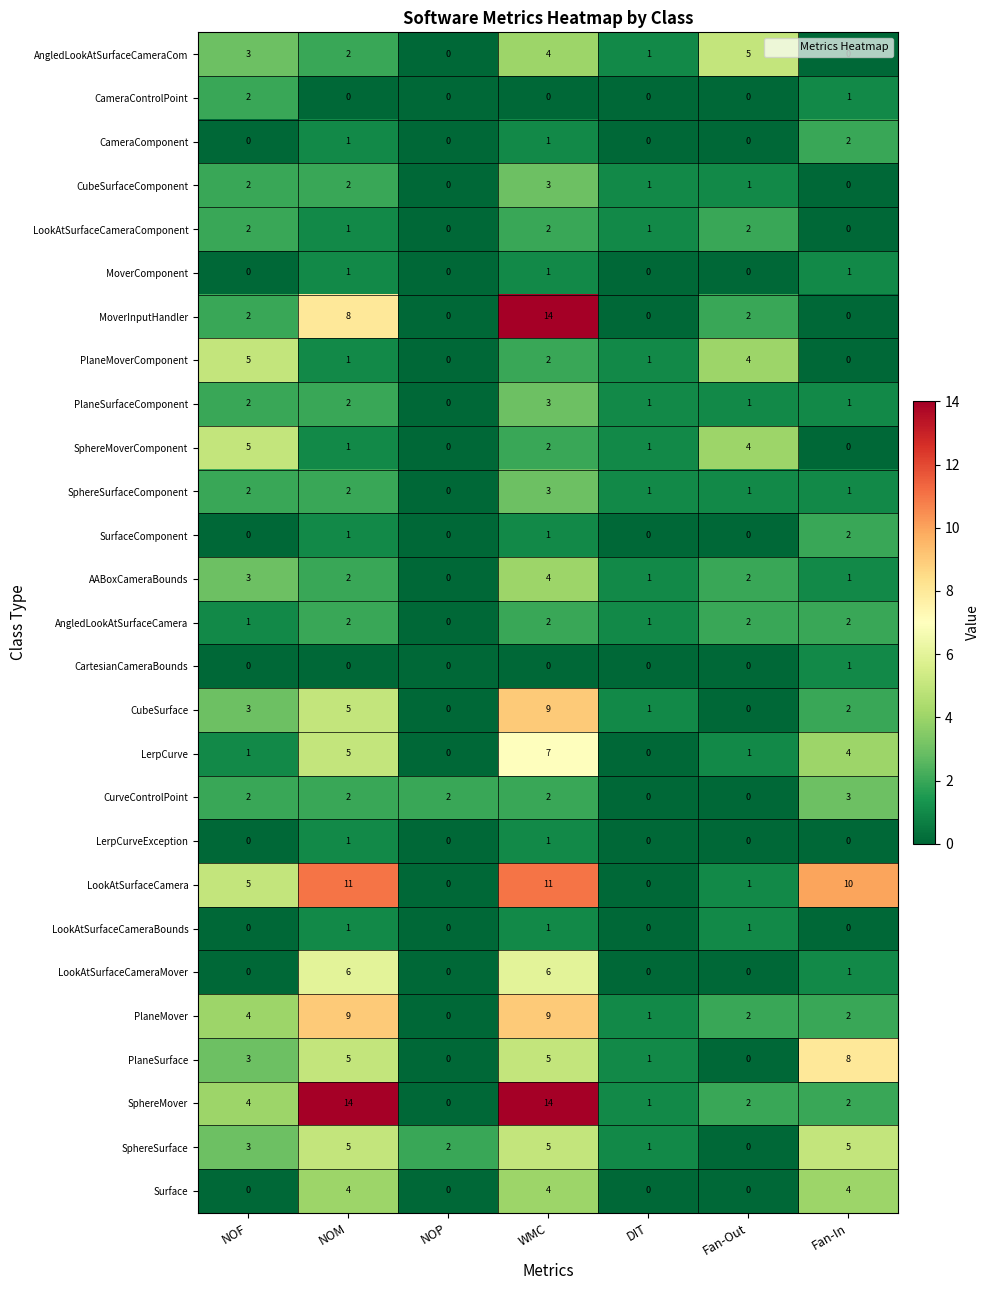

What is the maximum value shown in the chart?

14